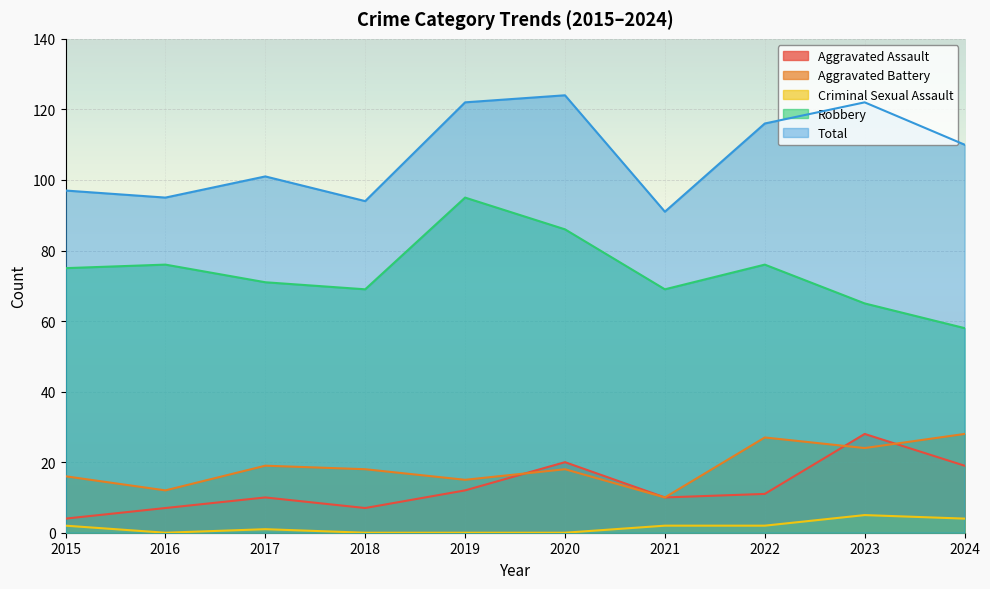

What is the sum of the Aggravated Battery values at 2022 and 2015?

43